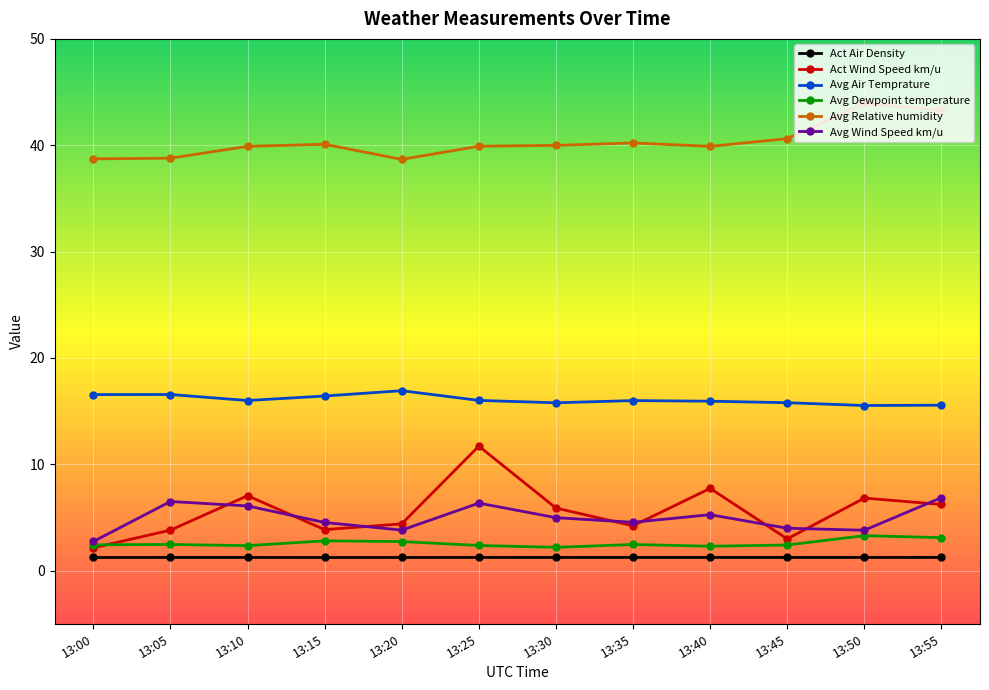

Which series has the largest range (max minus min)?

Act Wind Speed km/u